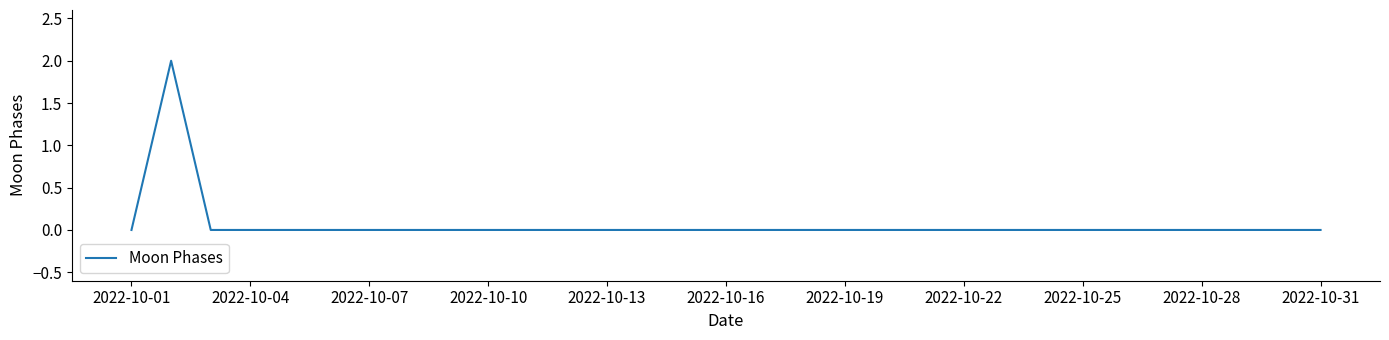

How many lines are shown in the chart?

1